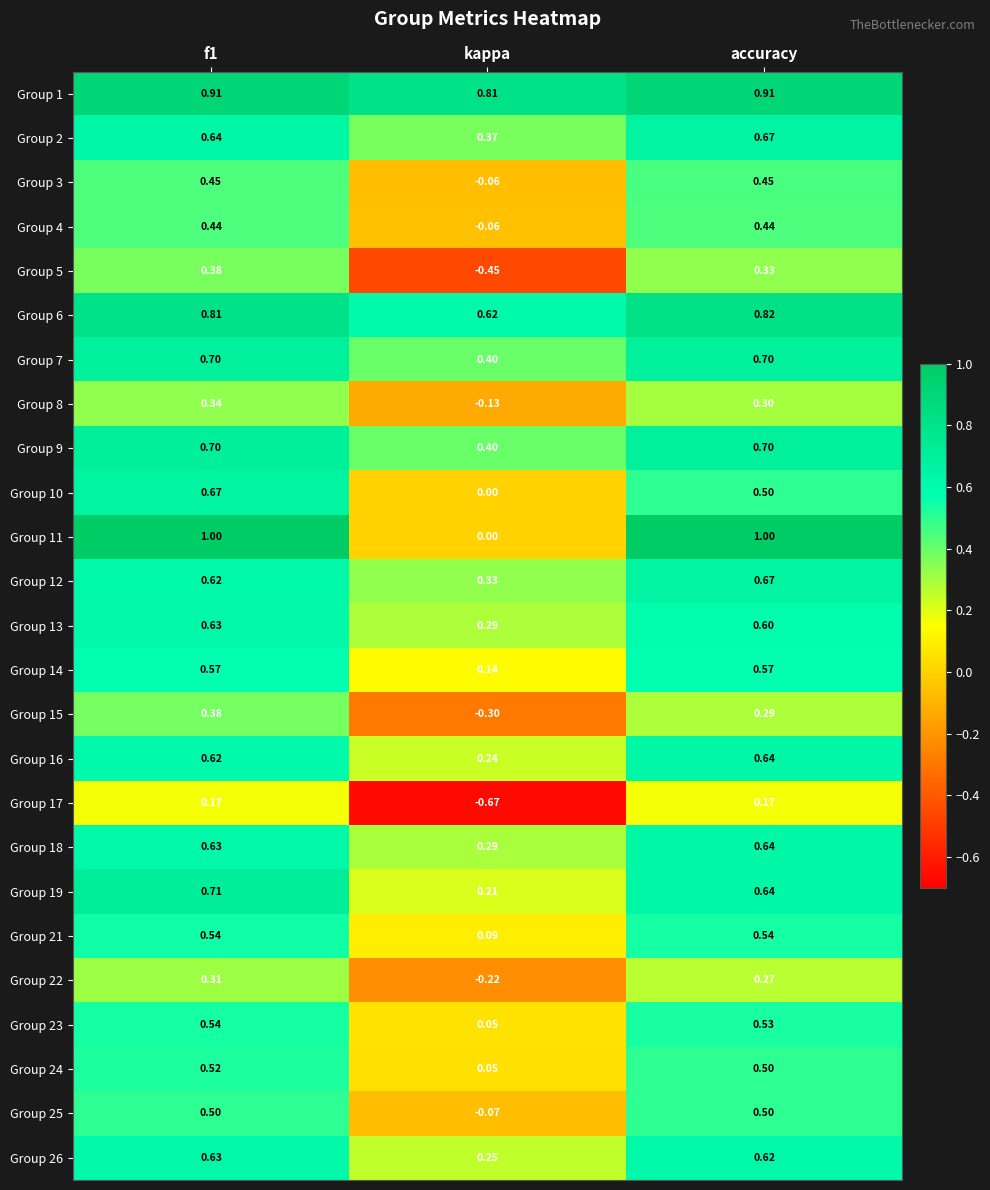

Where is Group 7 nearest to the value 0?

kappa